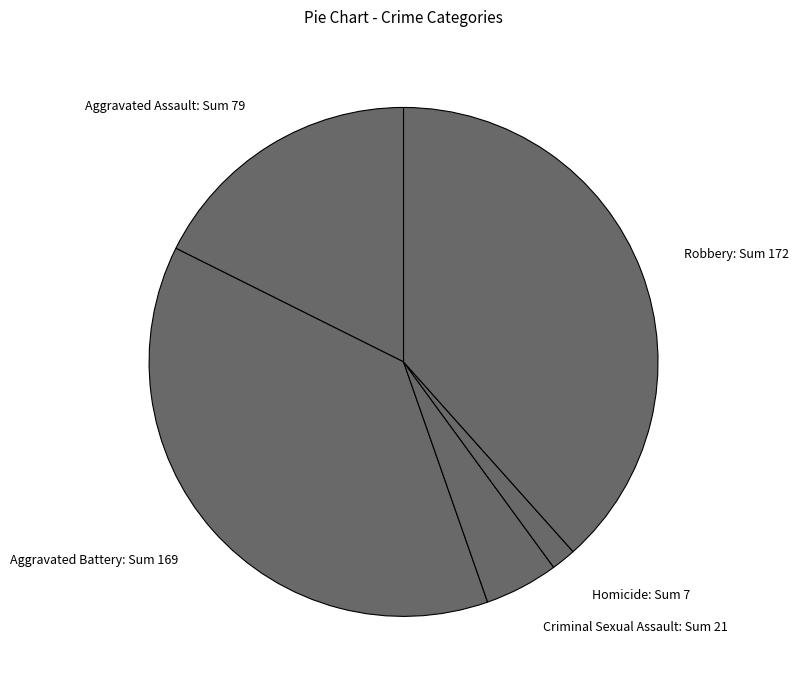

Rank the categories by value from lowest to highest.

Homicide, Criminal Sexual Assault, Aggravated Assault, Aggravated Battery, Robbery